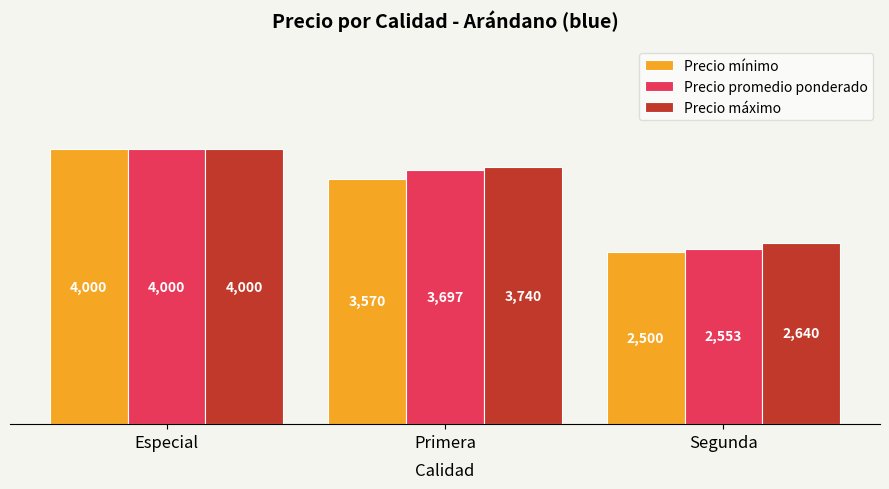

The Precio mínimo series shows 2500 at Segunda. True or false?

True